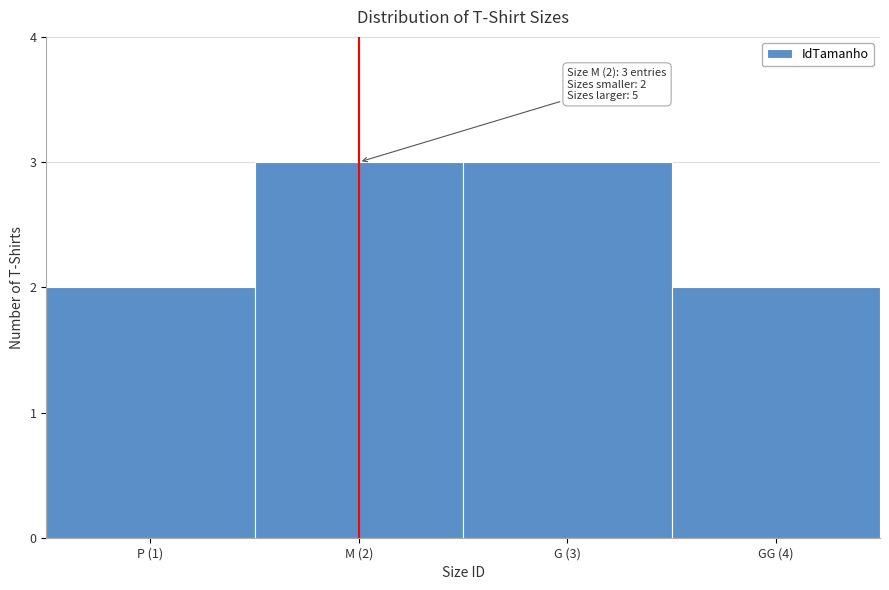

Reading right to left, extract all data points from this chart.

2	3	3	2